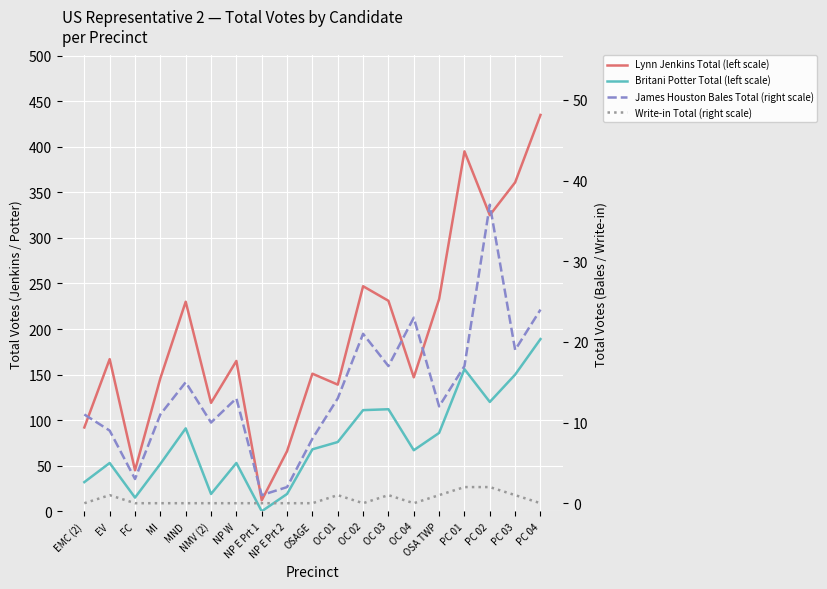

True or false: Write-in Total (right scale) has a value of 1 at NP E Prt 1.

False